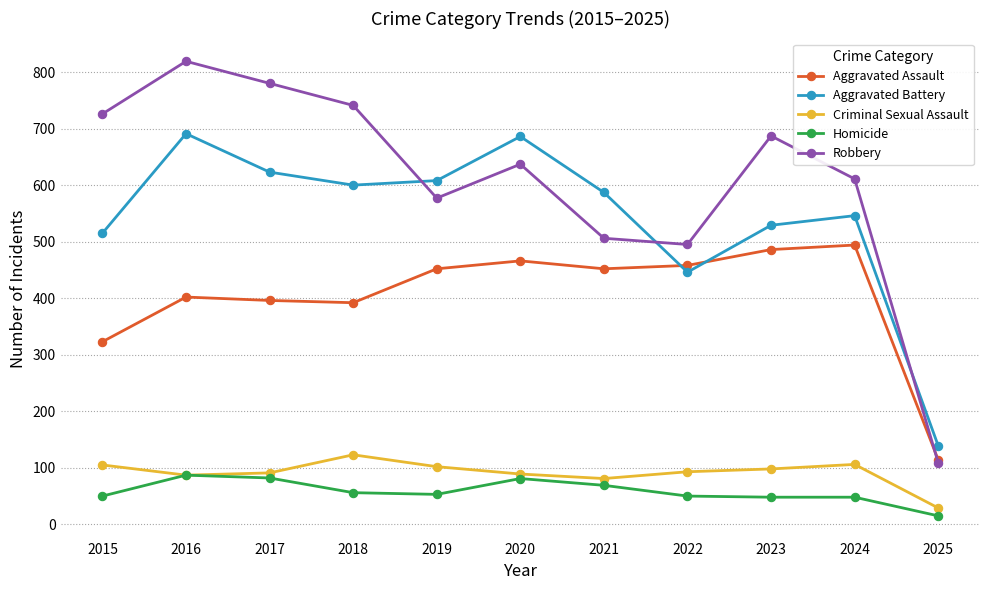

The value of Aggravated Assault at 2018 is 205. True or false?

False